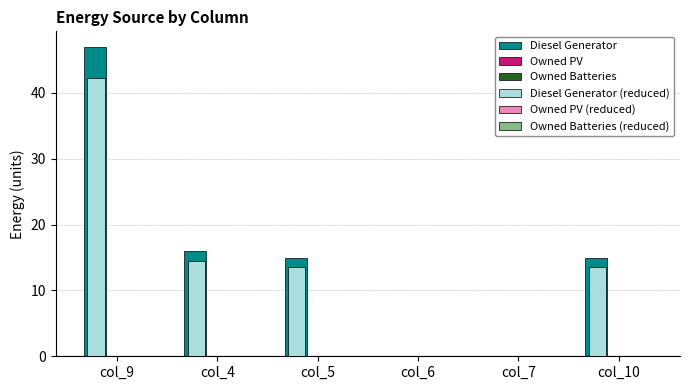

Where does the Diesel Generator (reduced) series first go above 13?

col_9